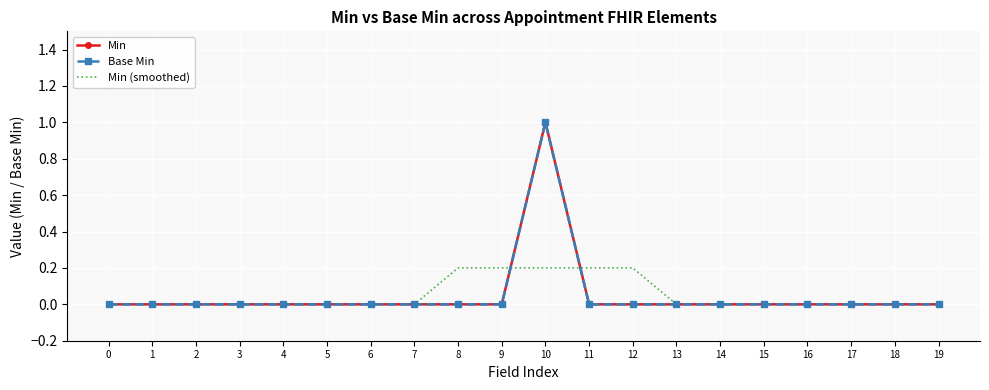

Count the number of categories in the chart.

20